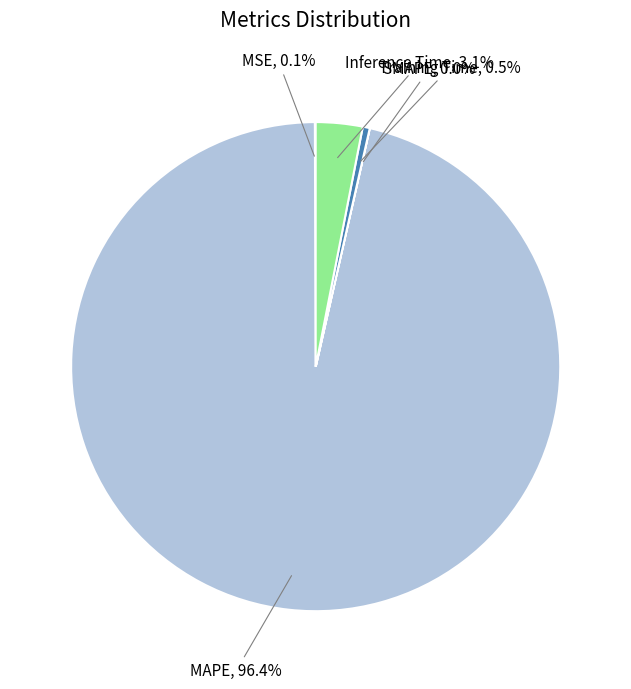

Is there a majority slice in this chart?

Yes